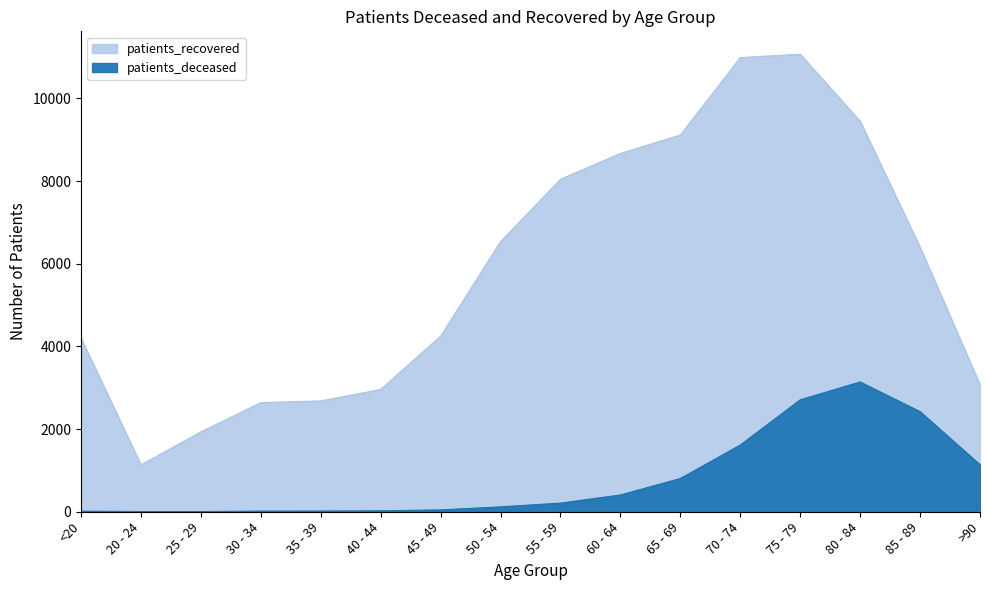

Where does the patients_recovered series first go above 6401?

50 - 54